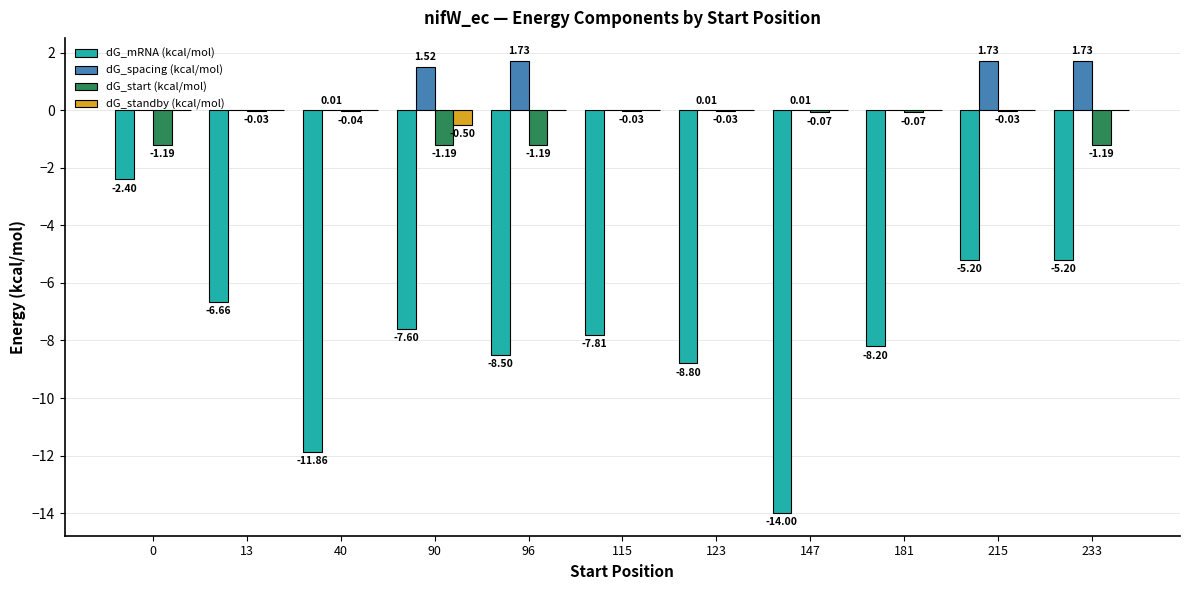

At which category is the sum across all series the highest?

215